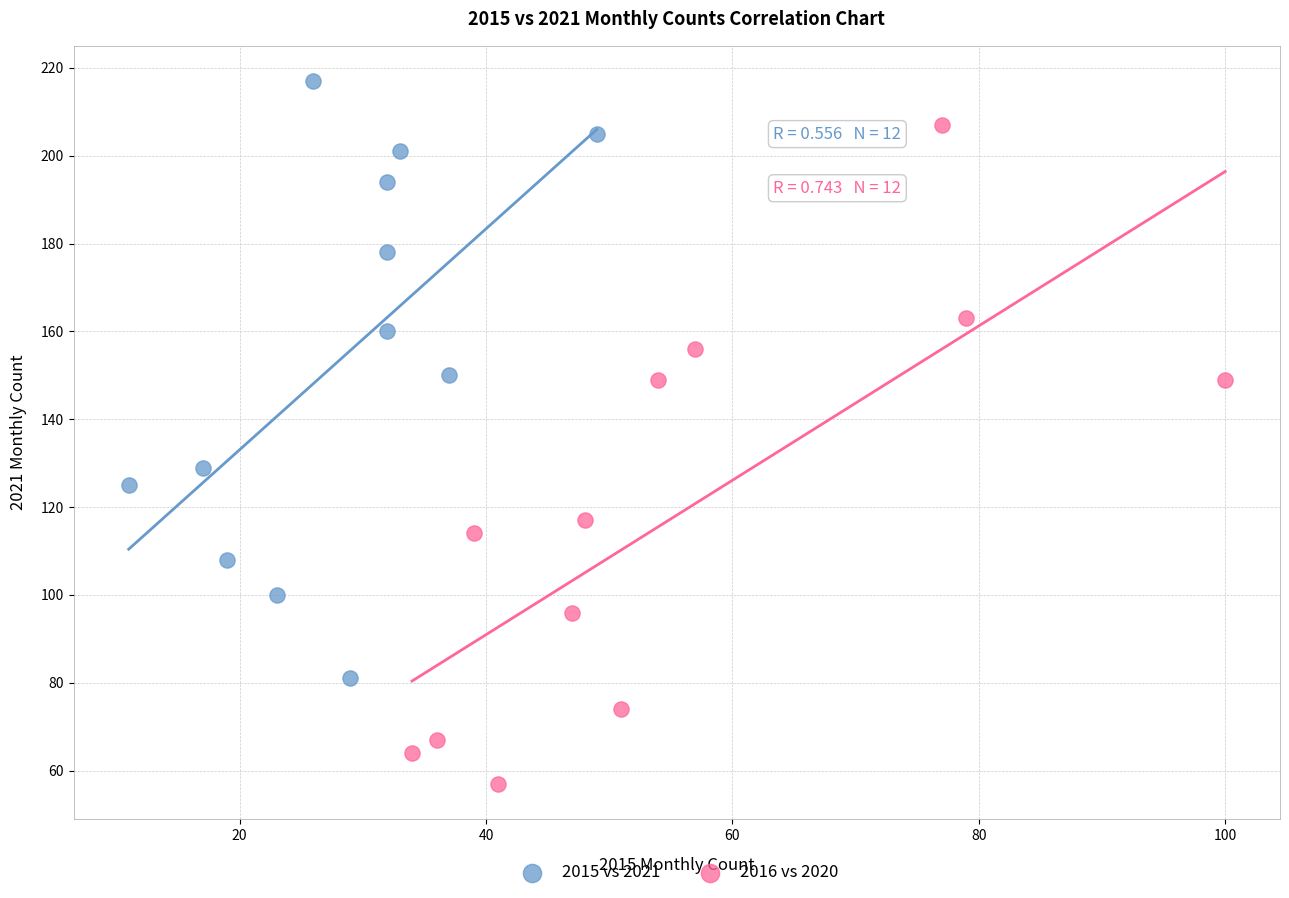

Which series contains the highest Y value?

2015 vs 2021